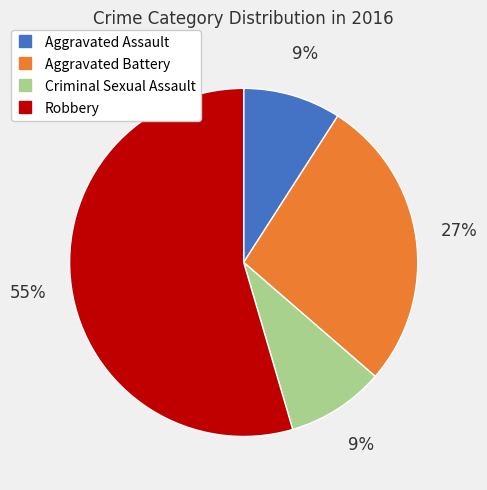

Which slice is the largest?

Robbery